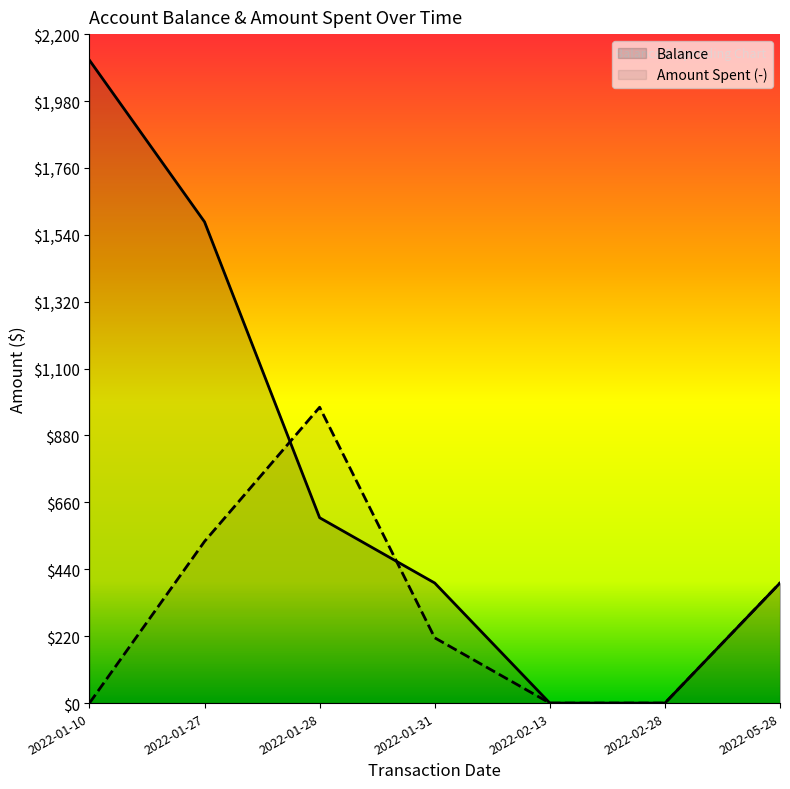

At how many categories does at least one series exceed 1254?

2